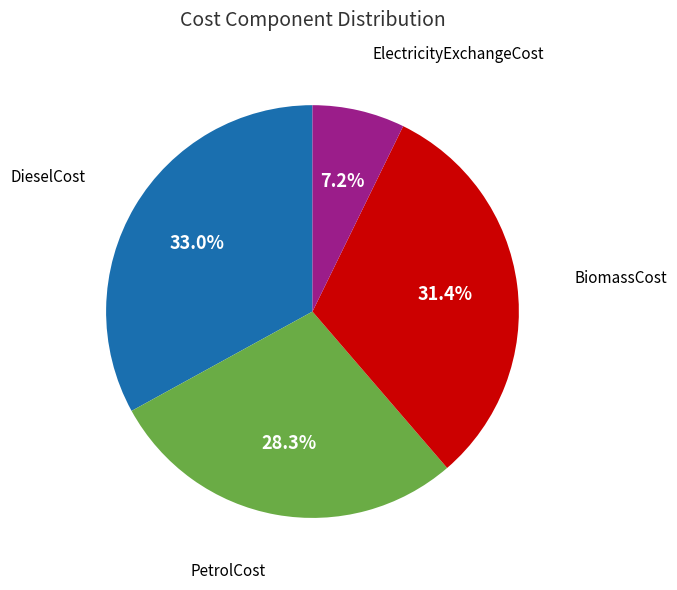

Rank the categories by value from lowest to highest.

ElectricityExchangeCost, PetrolCost, BiomassCost, DieselCost